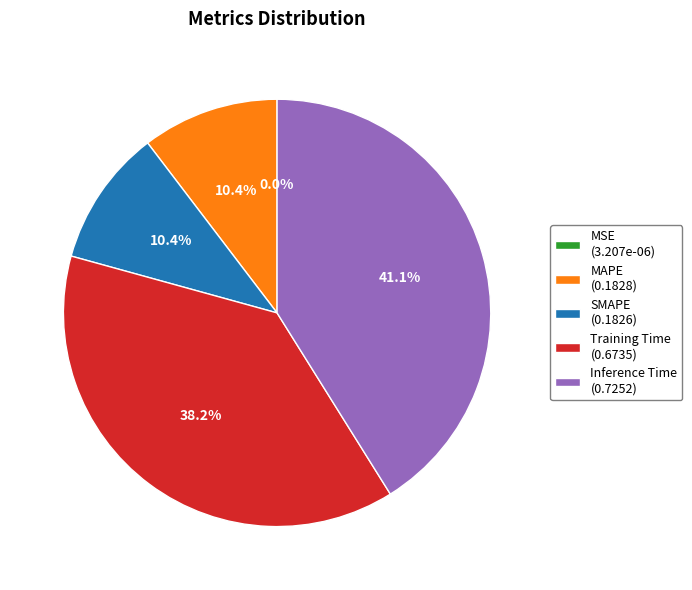

True or false: MAPE accounts for 3% of the total.

False